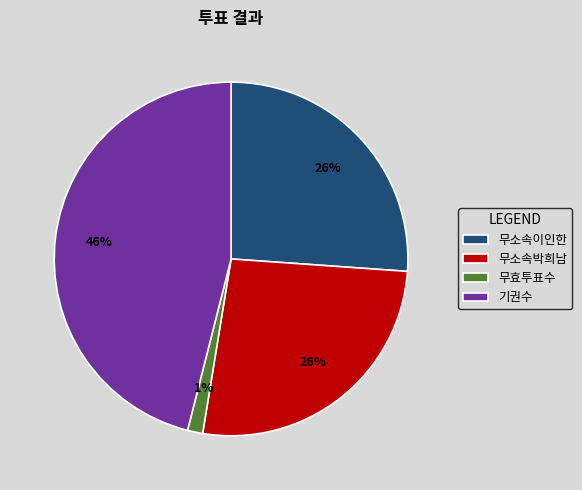

Is 무효투표수 the majority of the pie?

No